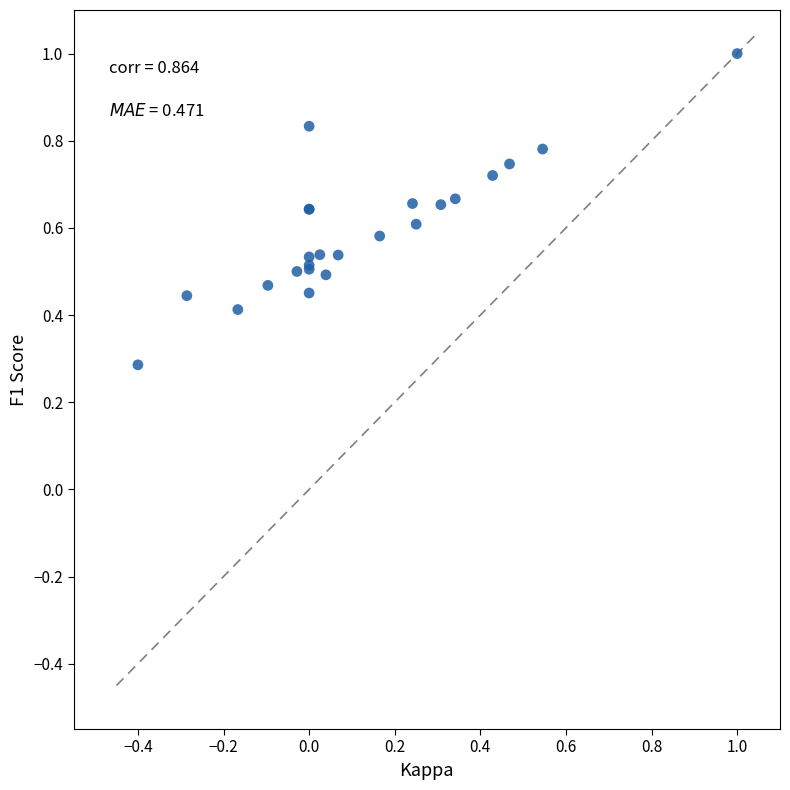

What Y value in the scatter plot is closest to 0?

0.3